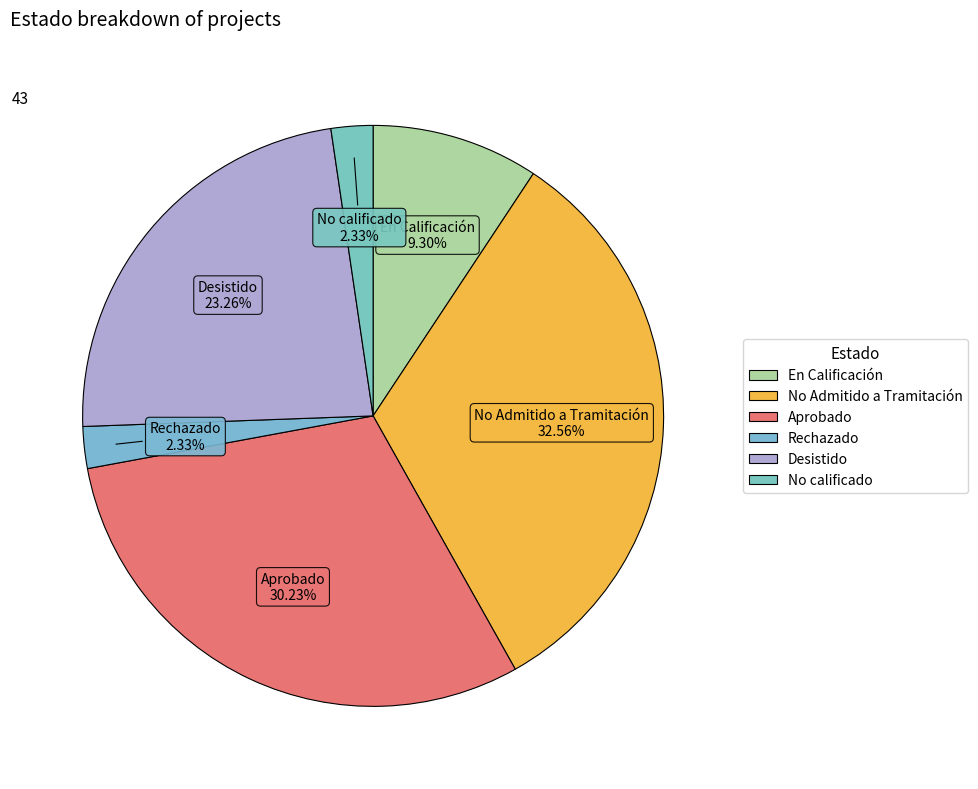

Which slice is the smallest?

Rechazado